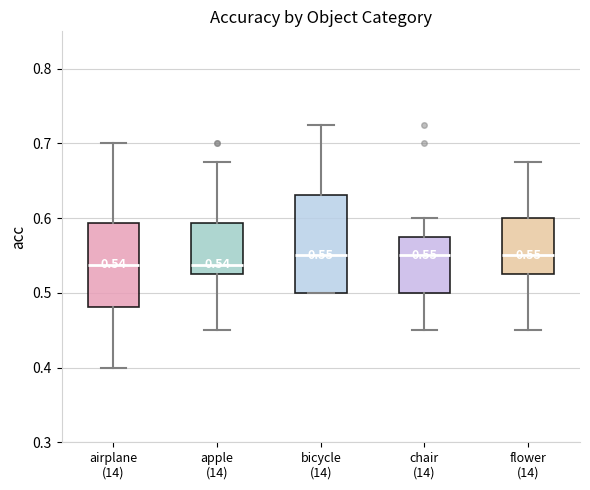

Which box is the tallest, from its lower edge to its upper edge?

bicycle (14)